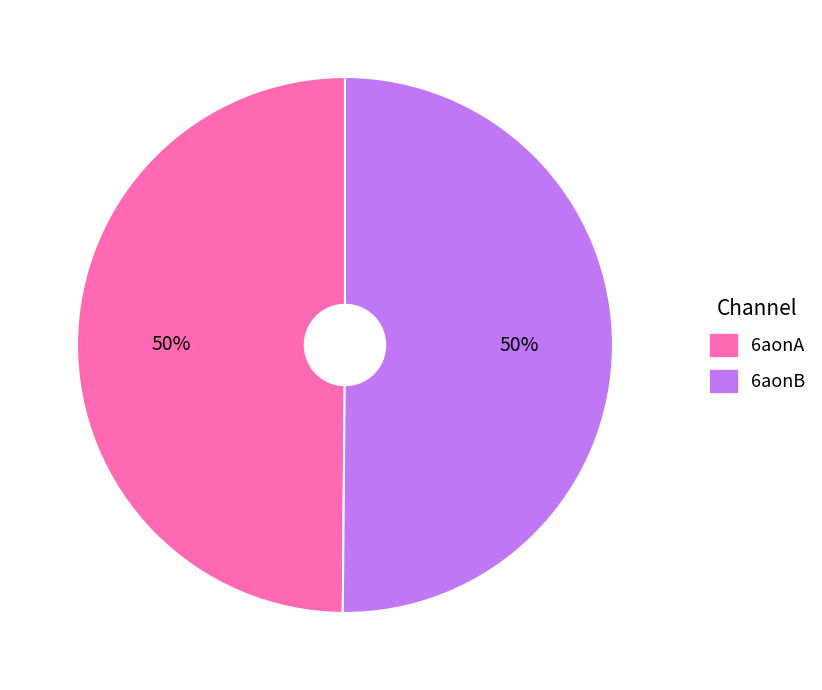

Approximately how many times larger is the value at 6aonA compared to 6aonB?

1.0